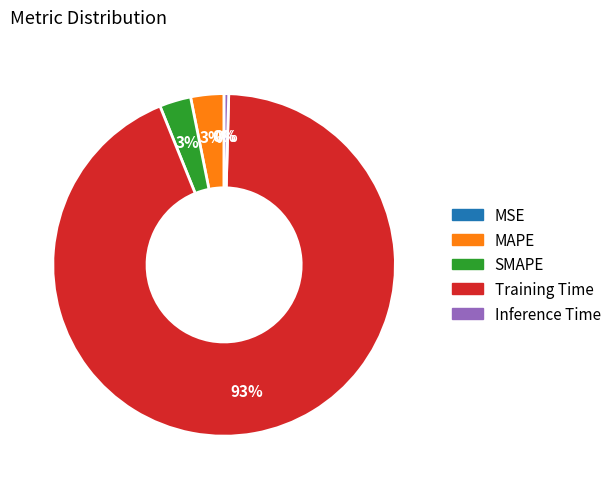

The Inference Time slice represents 13% of the pie. True or false?

False